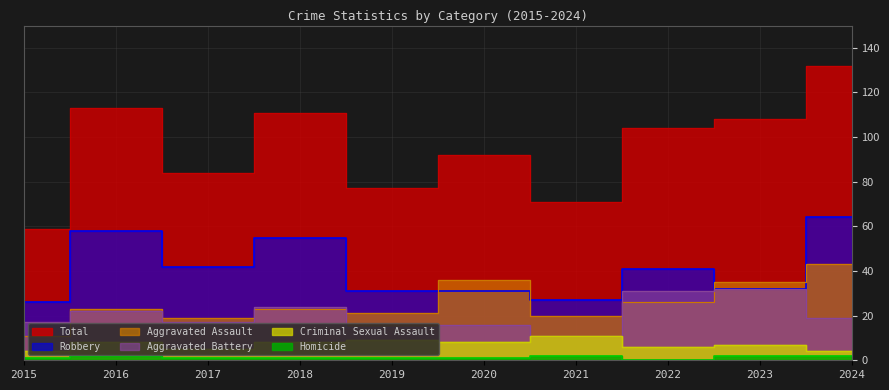

In Aggravated Assault, how many points are higher than both neighbors (excluding endpoints)?

3